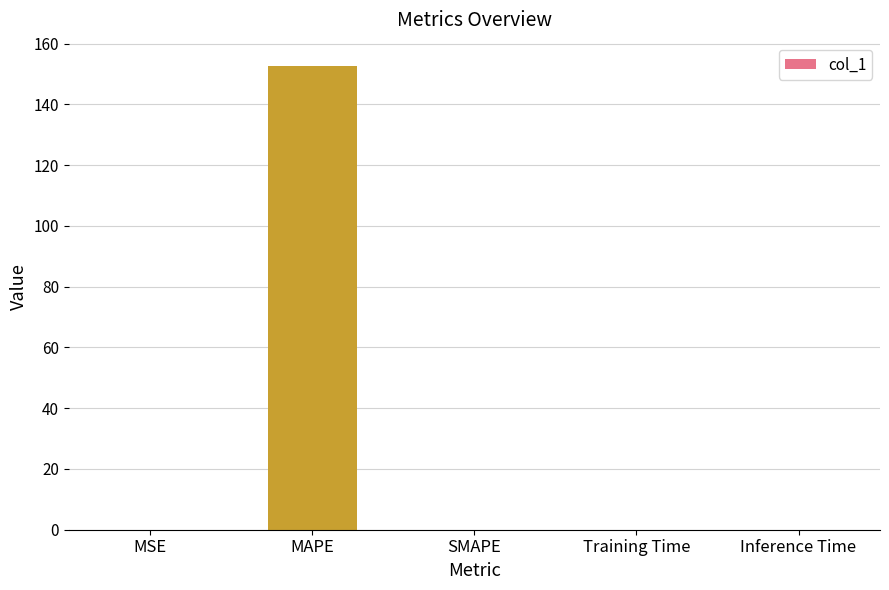

Which has a higher value, MAPE or SMAPE?

MAPE